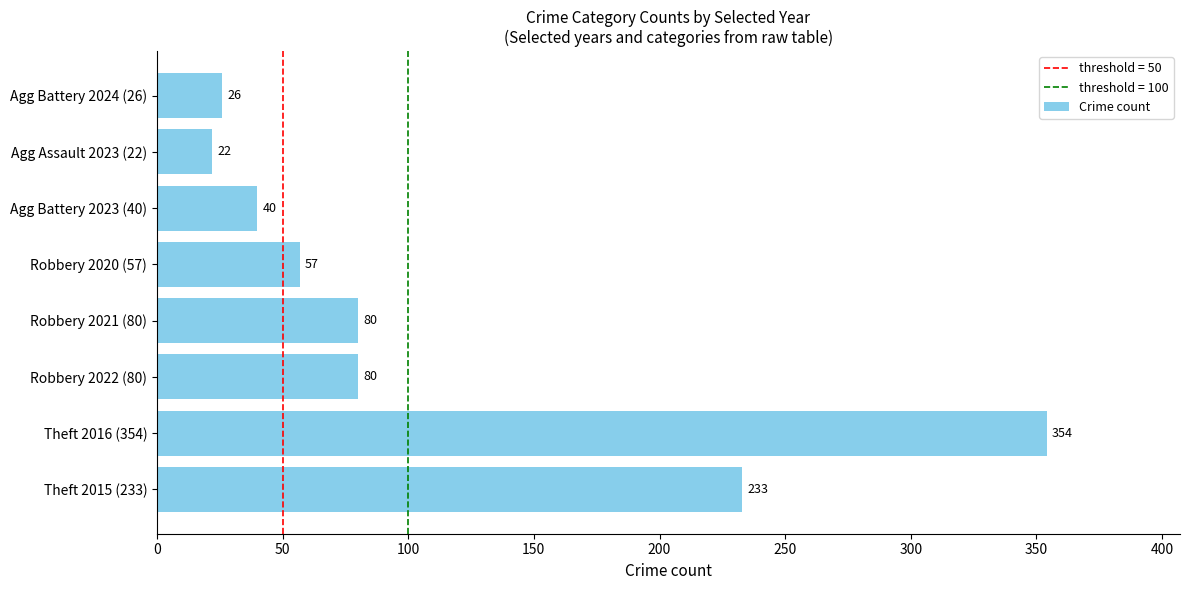

Reading bottom to top, what are all the values shown in this chart?

233	354	80	80	57	40	22	26